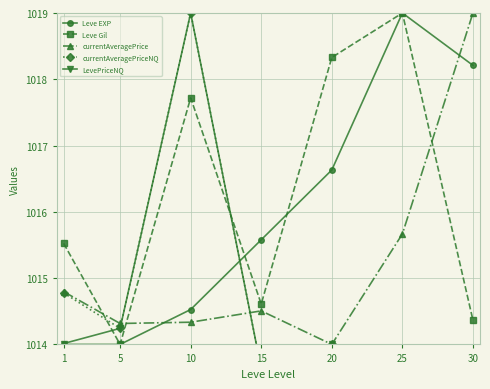

At which label is Leve EXP closest to 1016?

15